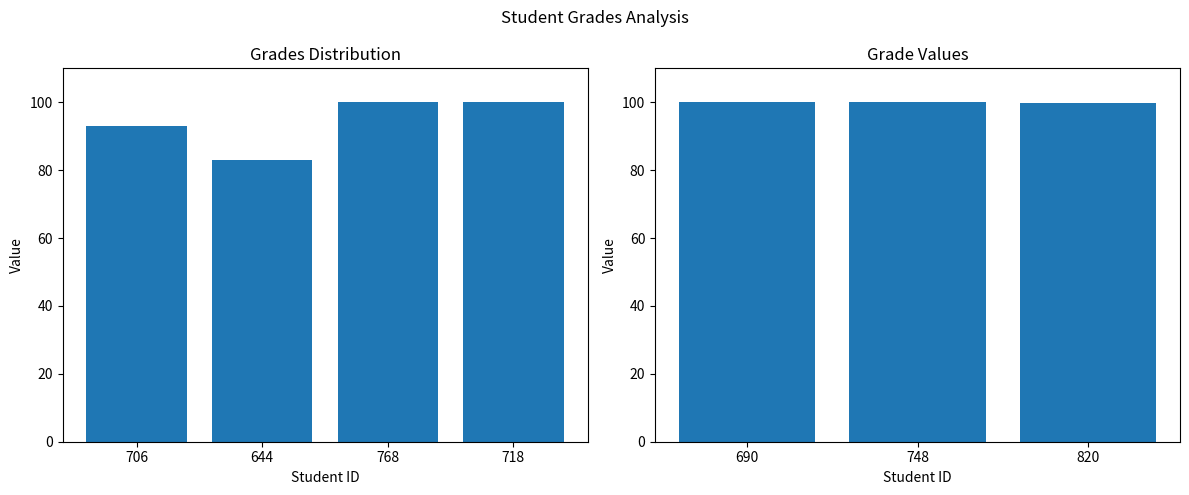

Does the chart contain stacked bars?

No